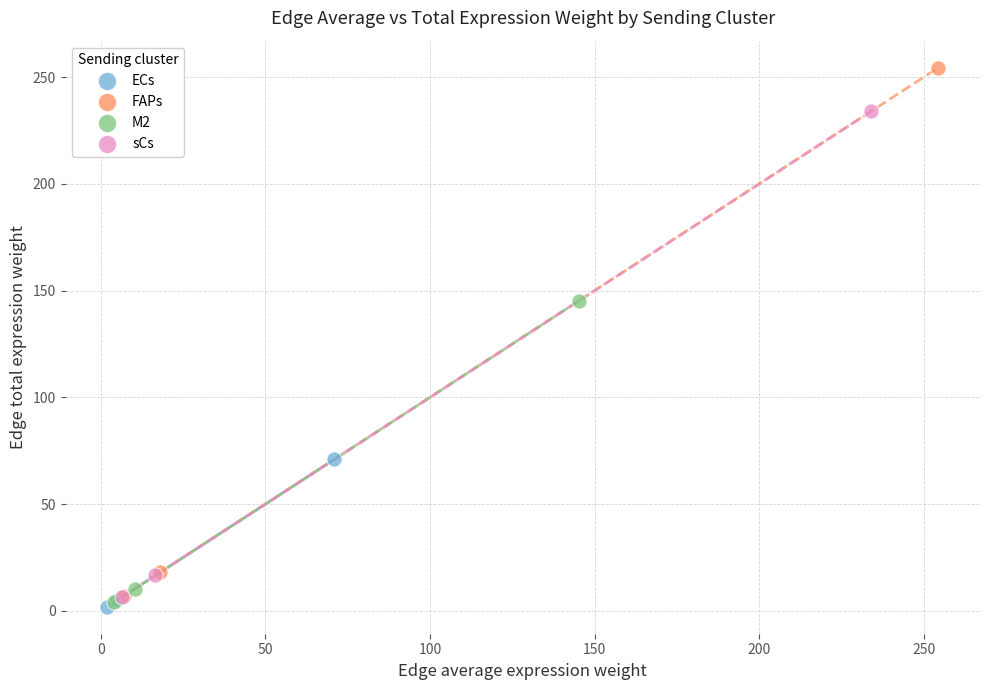

Which series reaches the maximum Y coordinate?

FAPs